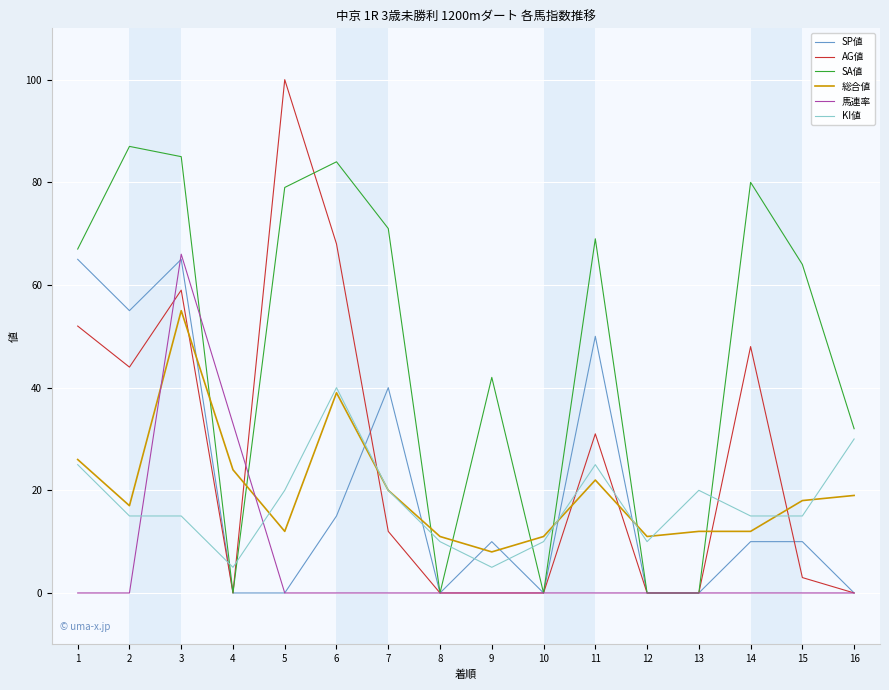

Which series has the widest spread of values?

AG値